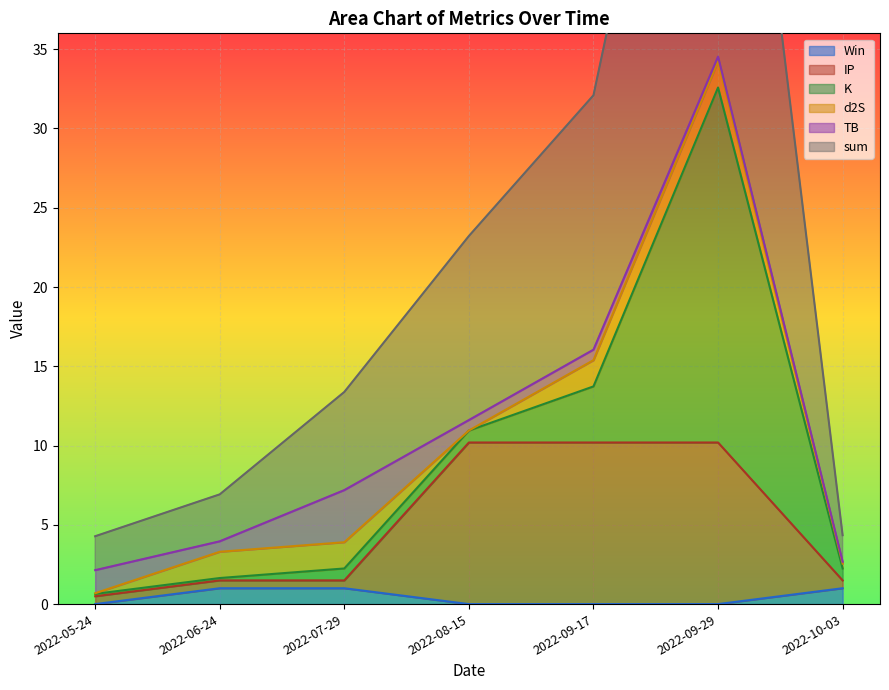

Which label corresponds to the largest value in the chart?

2022-09-29